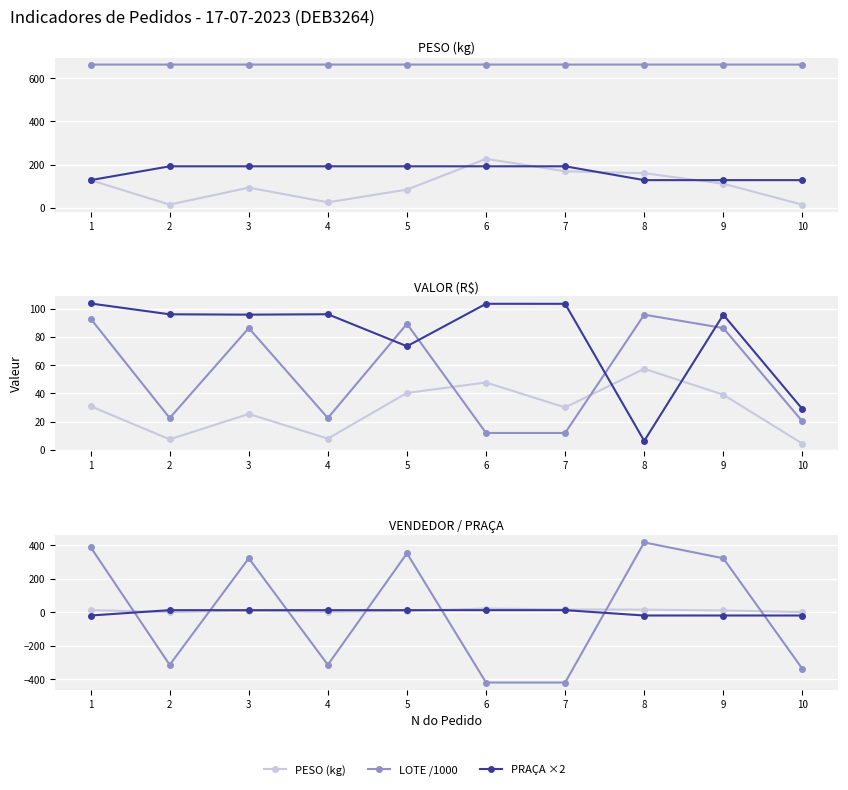

How many interior local valleys does the VALOR series have?

3